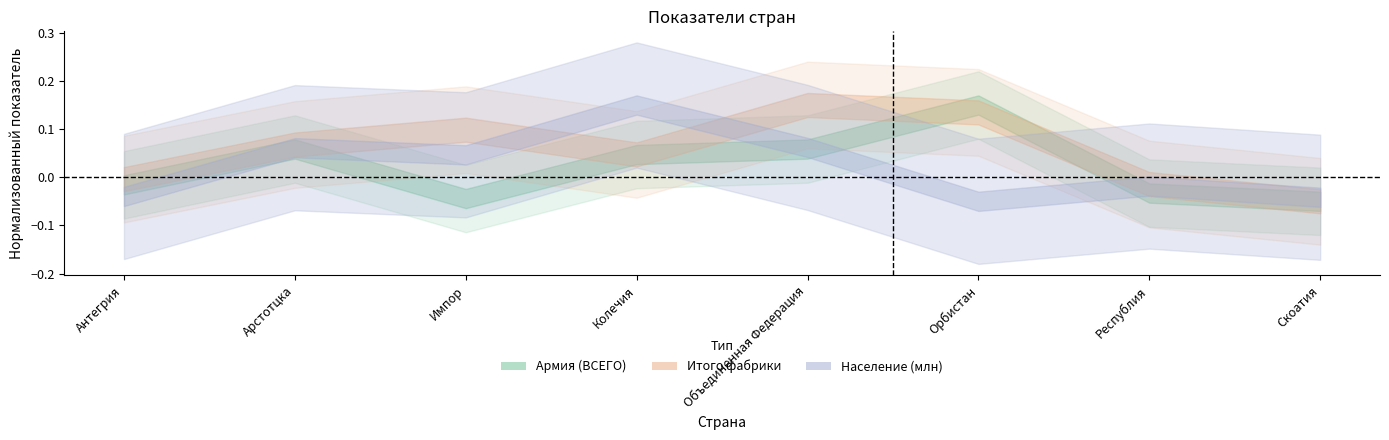

Where is Армия (ВСЕГО) nearest to the value 0?

Антегрия